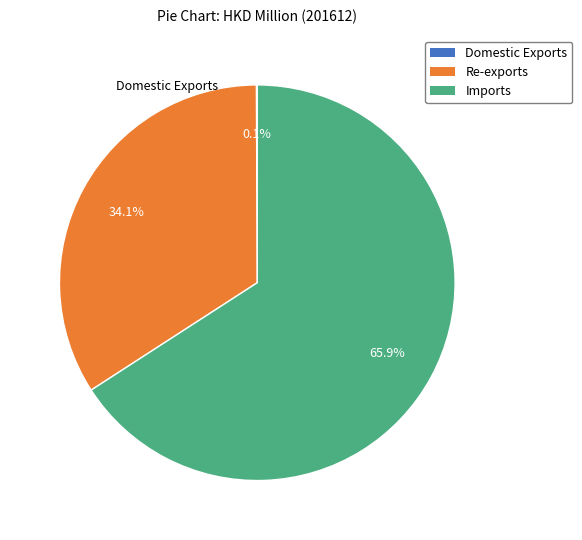

Do Imports and Re-exports together represent more than half of the pie?

Yes